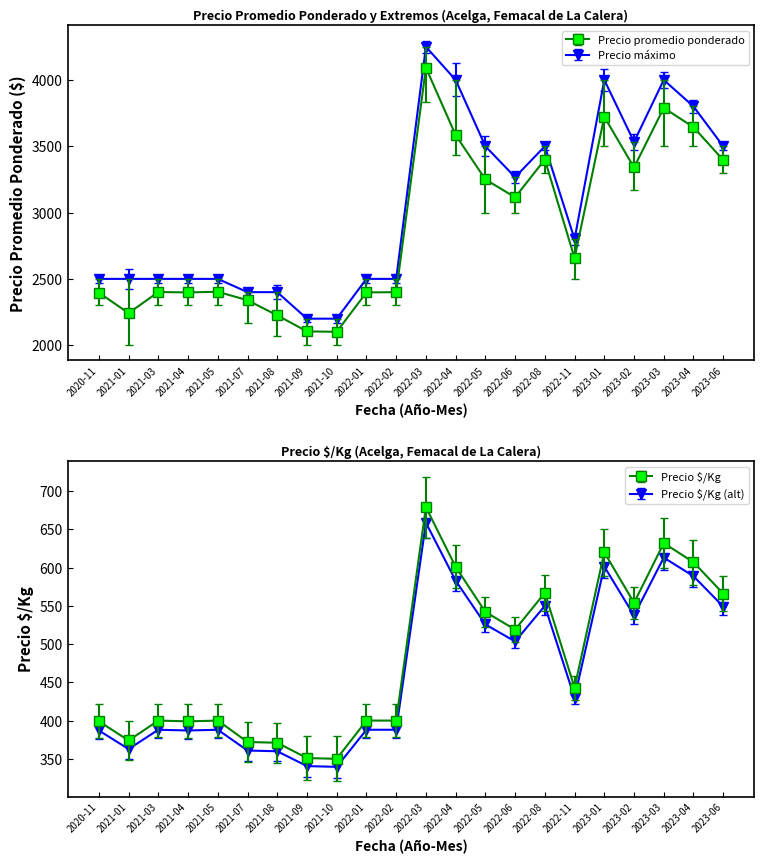

How many interior local peaks does the Precio promedio ponderado series have?

6